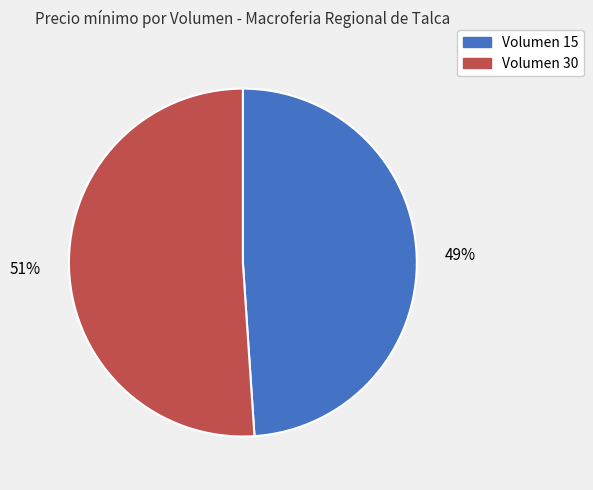

Count the number of slices in the pie.

2